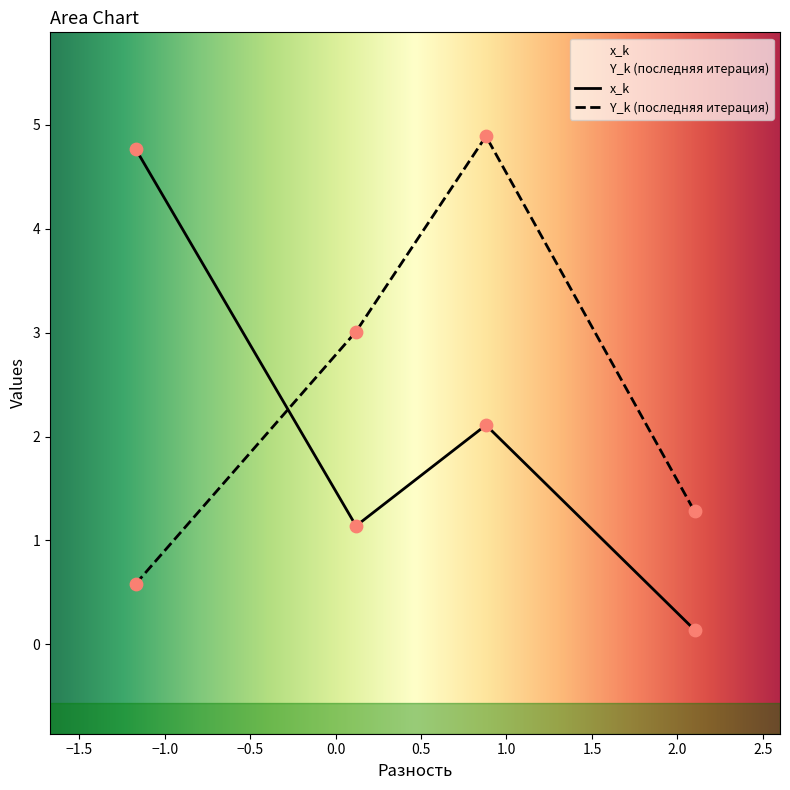

What are all the series names shown in the legend?

x_k, Y_k (последняя итерация)